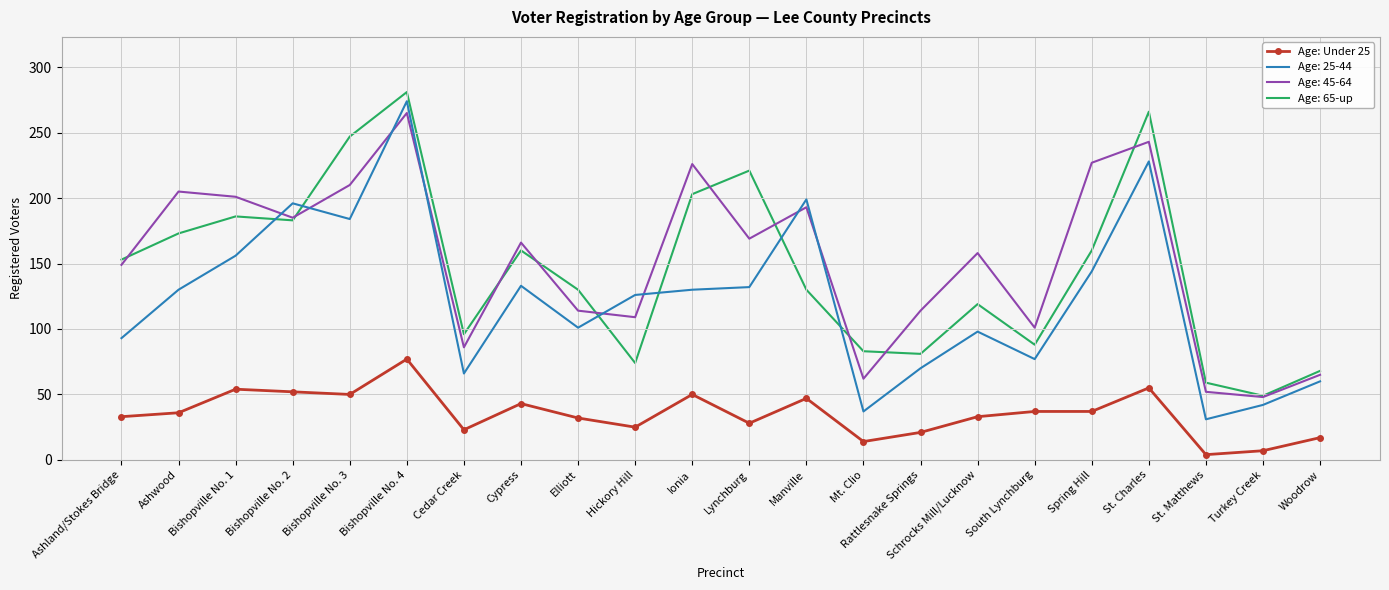

What position from the right is Cypress?

15